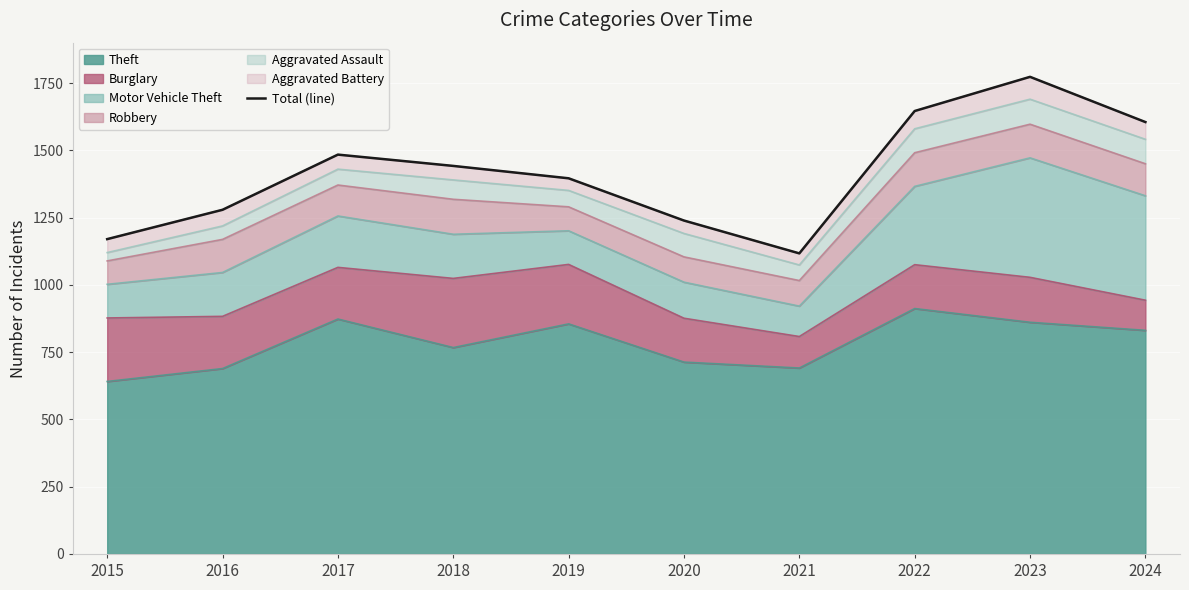

What is the value of the 6th point from the left?

1239